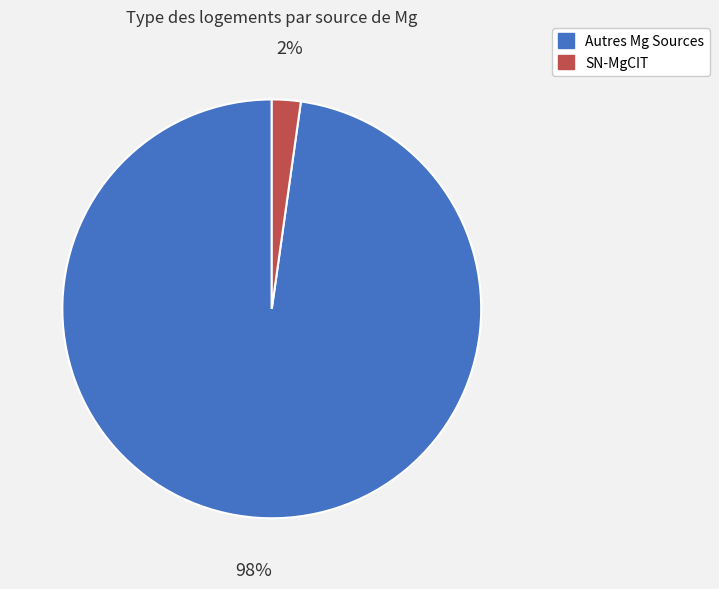

Is there a majority slice in this chart?

Yes